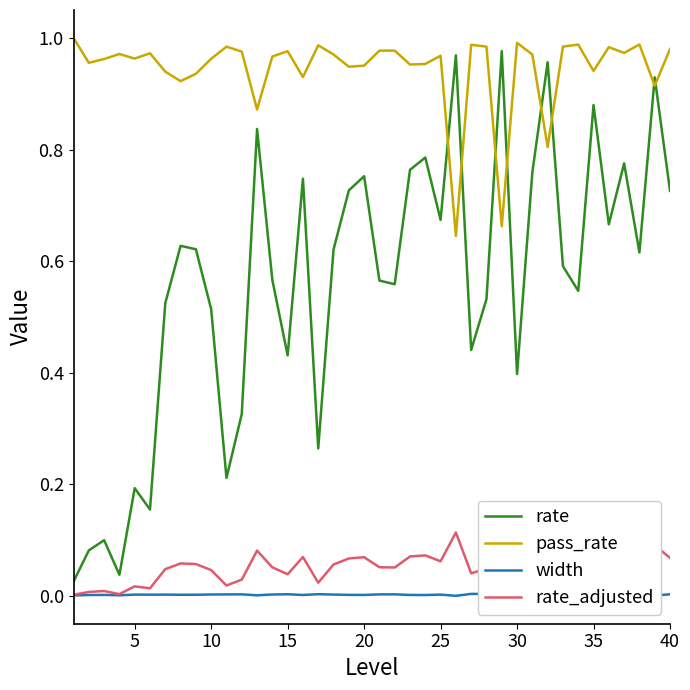

True or false: rate_adjusted and pass_rate intersect in this chart.

False